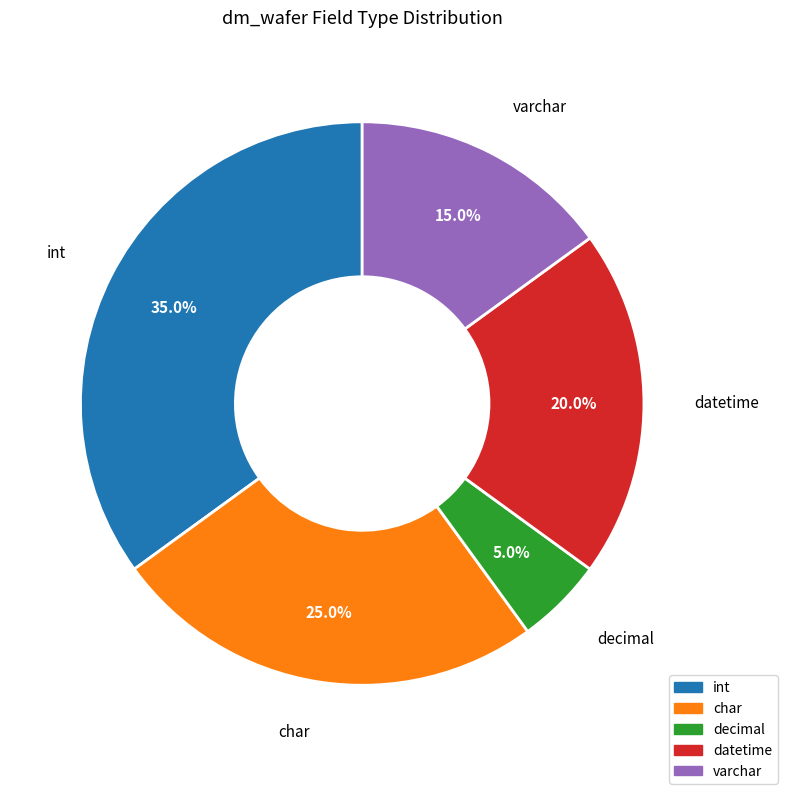

To the nearest percent, what is the difference between the largest and smallest slice percentages?

30%